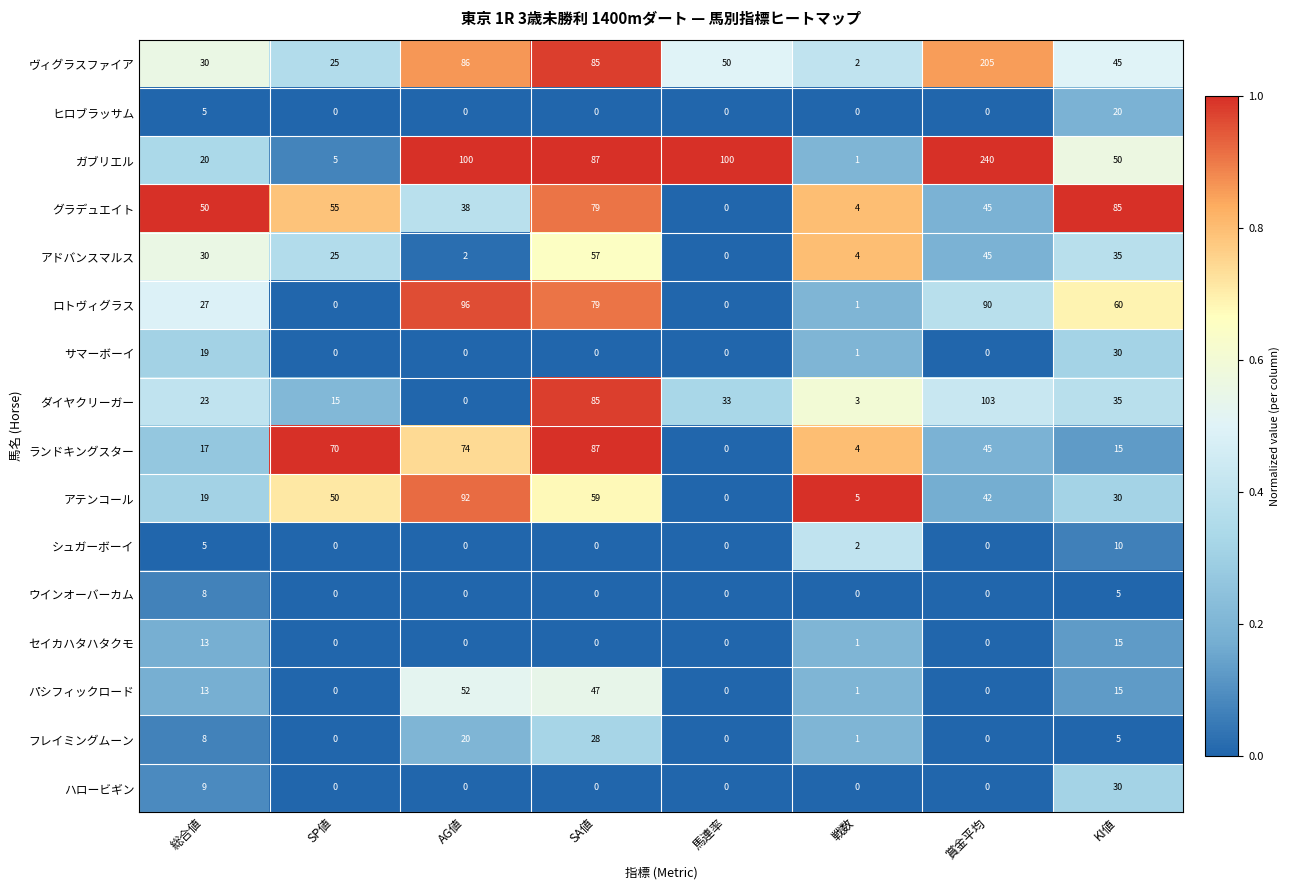

Rank the categories by アテンコール value from highest to lowest.

AG値, SA値, SP値, 賞金平均, KI値, 総合値, 戦数, 馬連率